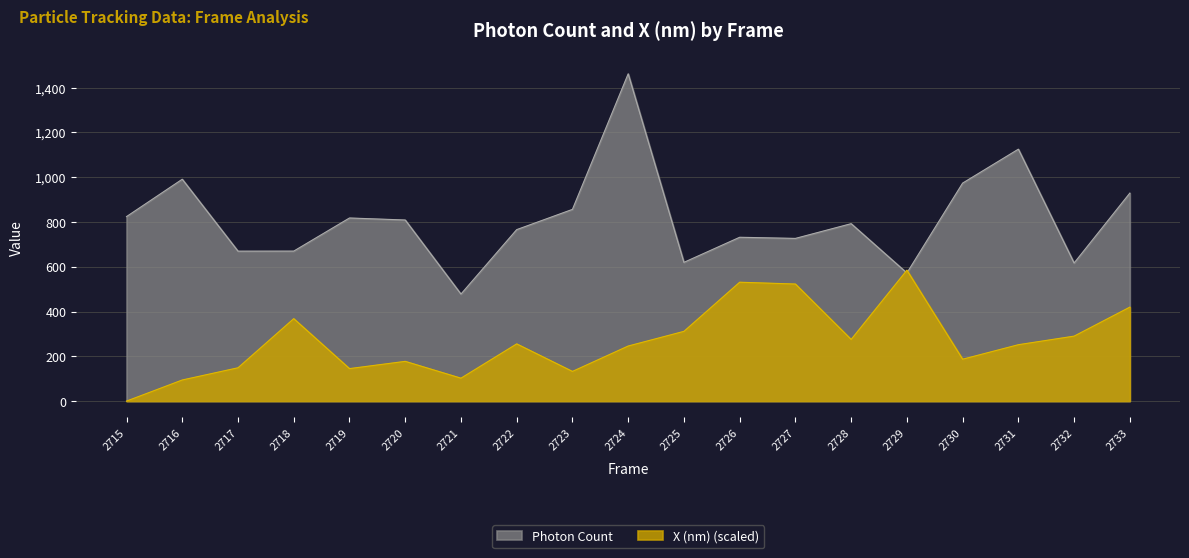

Reading left to right, extract all data points from this chart.

Photon Count: 2715=824.2	2716=991.1	2717=669.8	2718=670.0	2719=818.0	2720=809.0	2721=478.0	2722=766.0	2723=856.4	2724=1462.0	2725=619.7	2726=731.8	2727=726.7	2728=792.6	2729=572.4	2730=973.8	2731=1125.4	2732=616.8	2733=929.2
X (nm): 2715=0.0	2716=94.3	2717=148.8	2718=368.3	2719=145.1	2720=177.5	2721=102.4	2722=255.6	2723=132.6	2724=246.0	2725=311.6	2726=531.0	2727=522.9	2728=275.5	2729=584.8	2730=187.1	2731=251.9	2732=290.2	2733=419.8